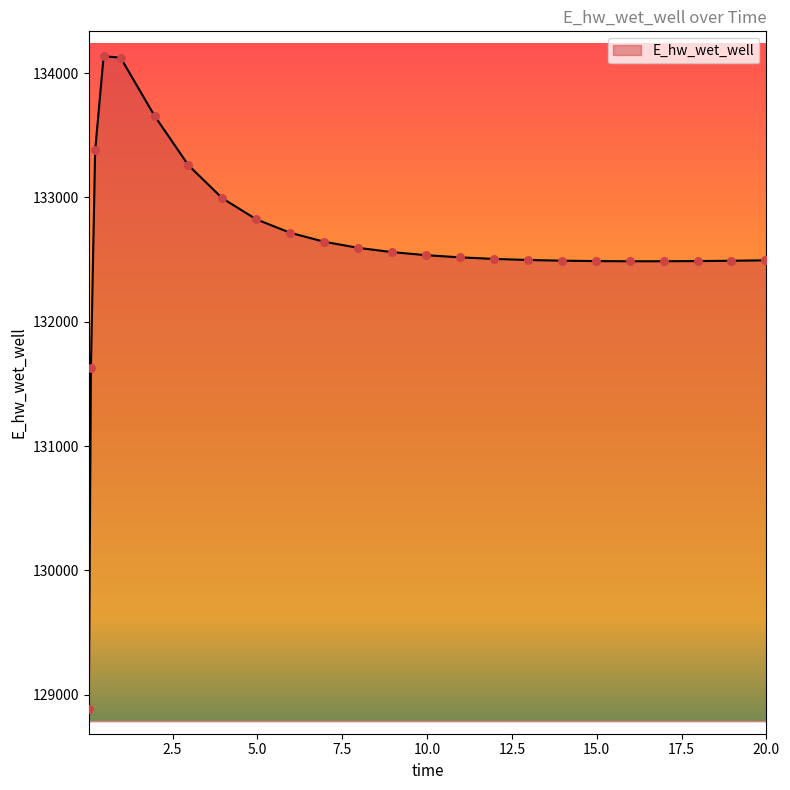

What is the smallest value displayed?

128887.0